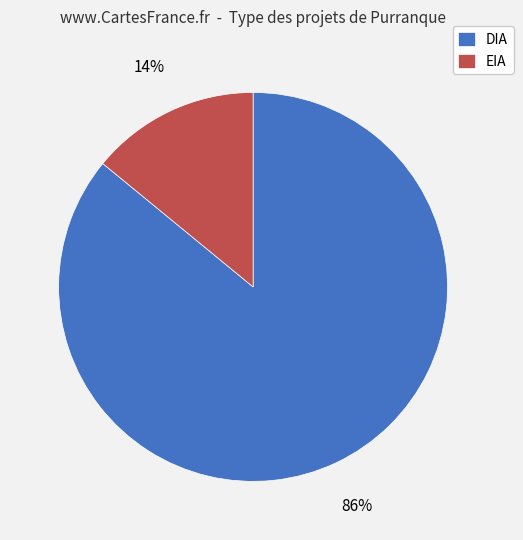

How many slices are in this pie chart?

2